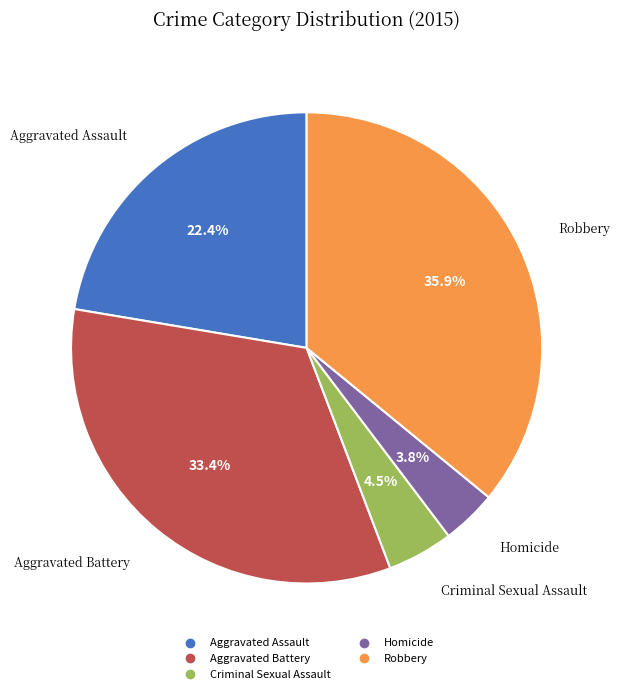

Between Criminal Sexual Assault and Aggravated Battery, which is larger?

Aggravated Battery